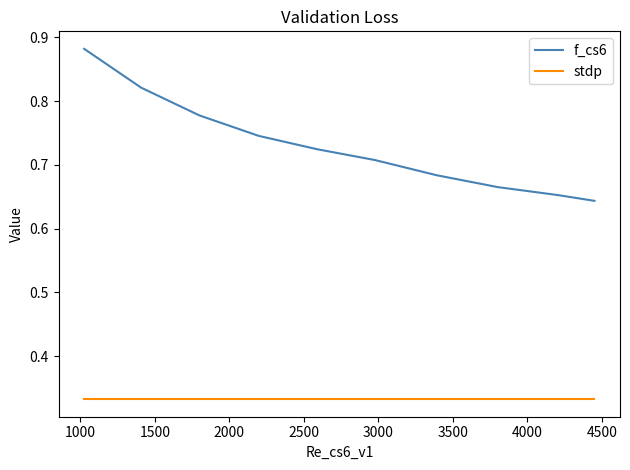

Which series has the widest spread of values?

f_cs6